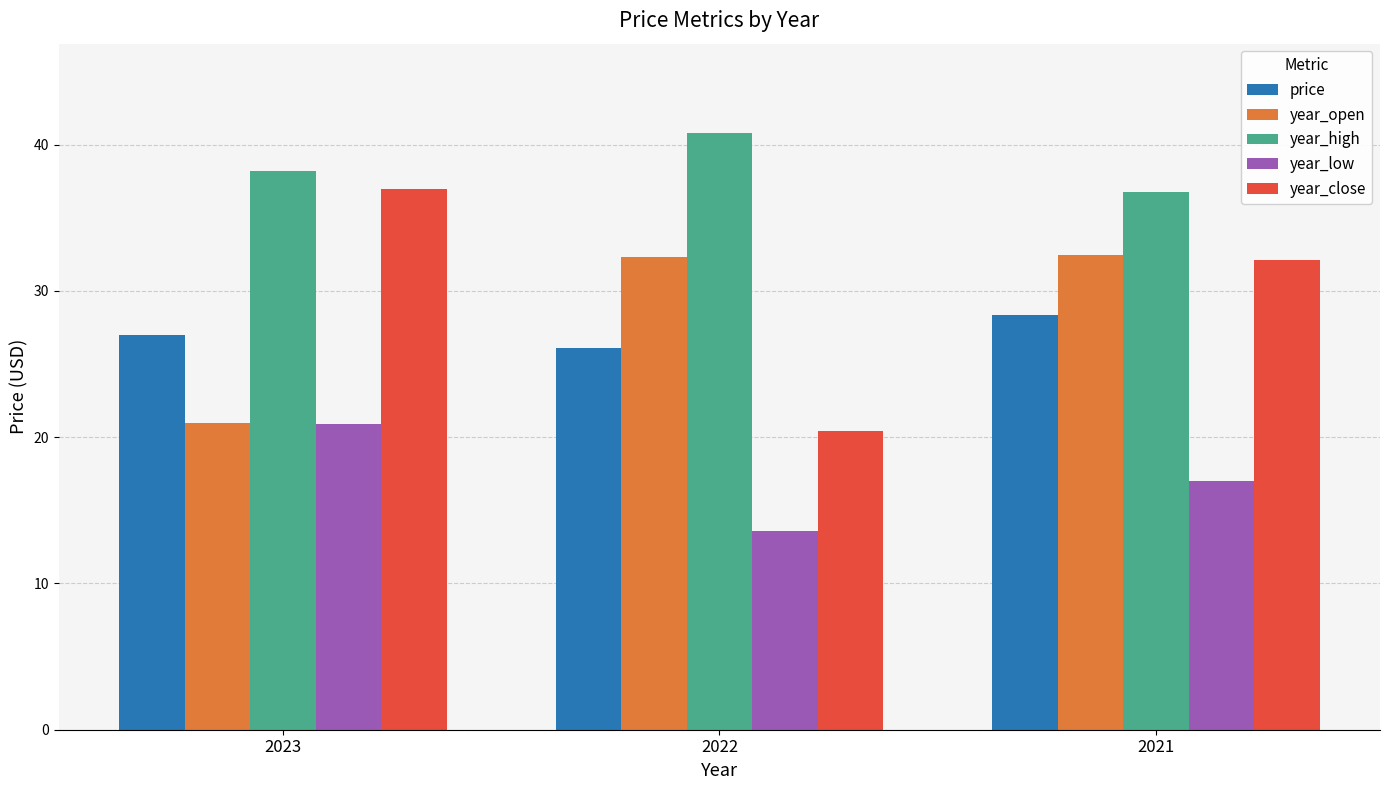

At how many categories does at least one series exceed 36?

3